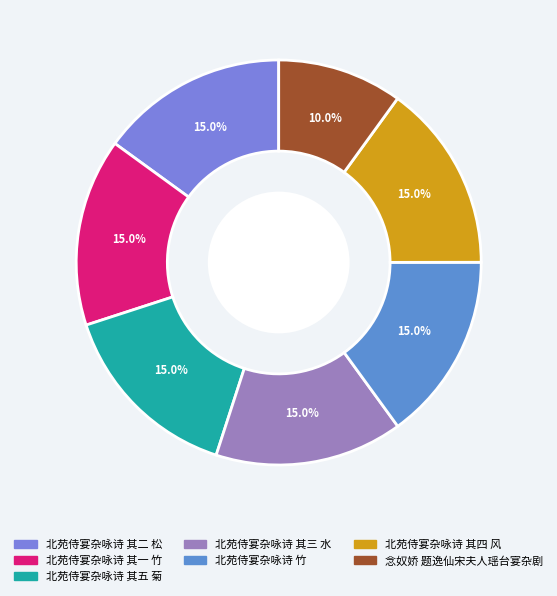

True or false: 北苑侍宴杂咏诗 其三 水 accounts for 15% of the total.

True